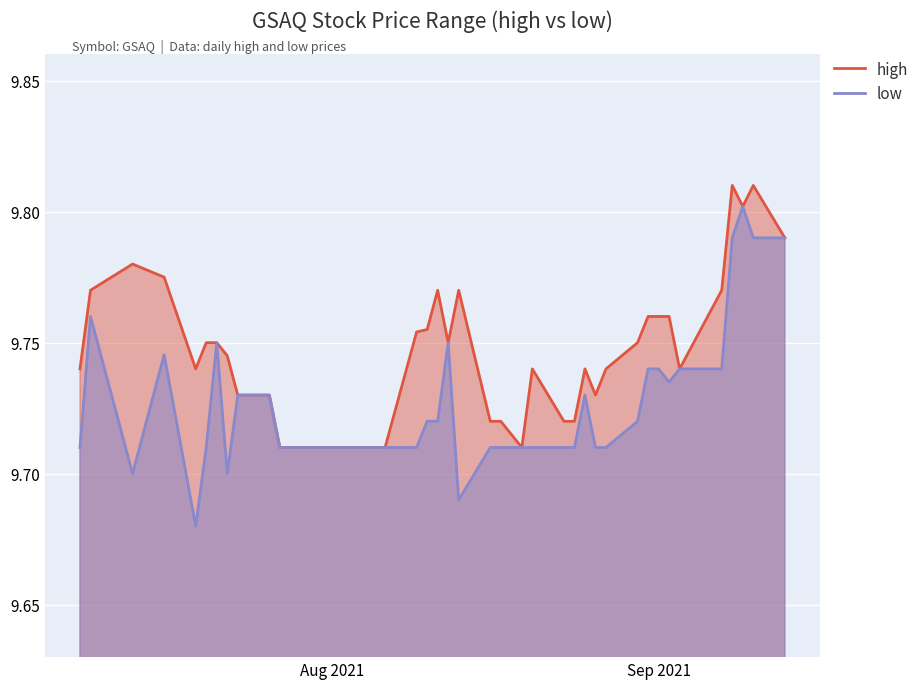

At which category does high reach its first local peak?

2021-07-13